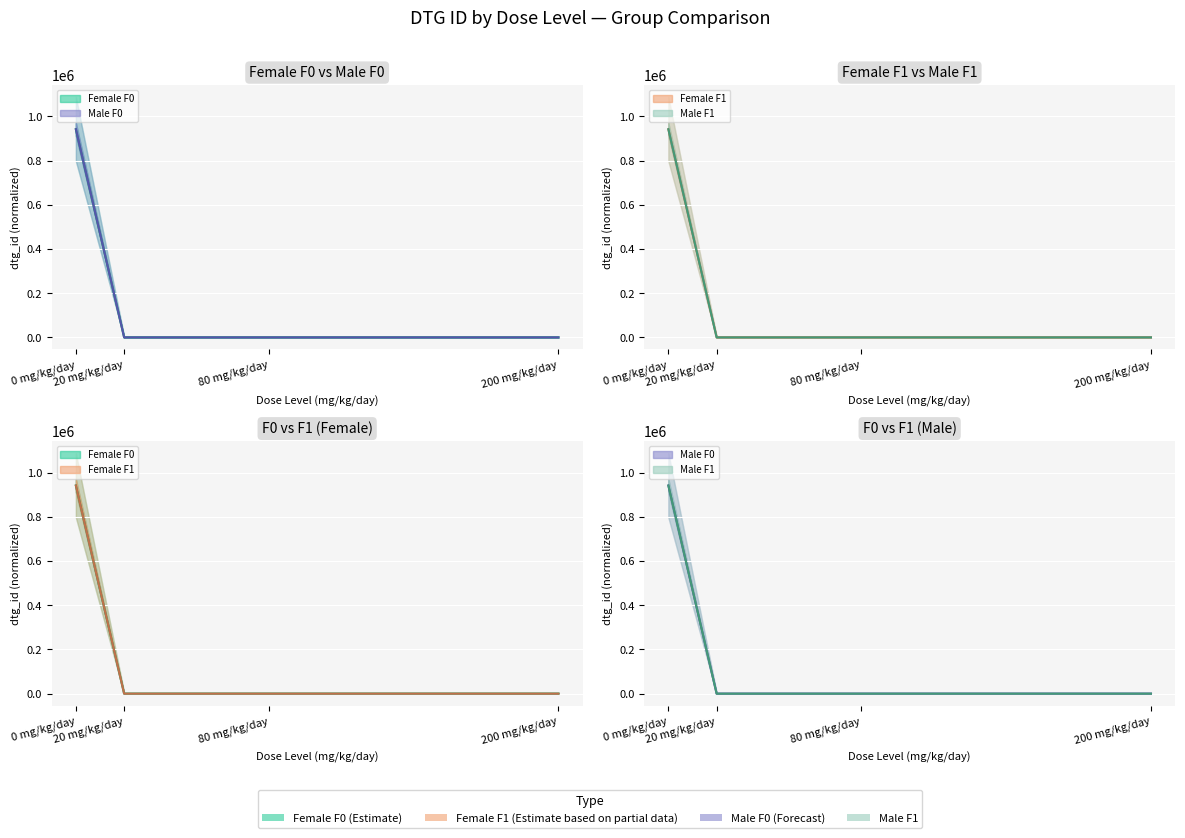

Which series has the largest range (max minus min)?

F0